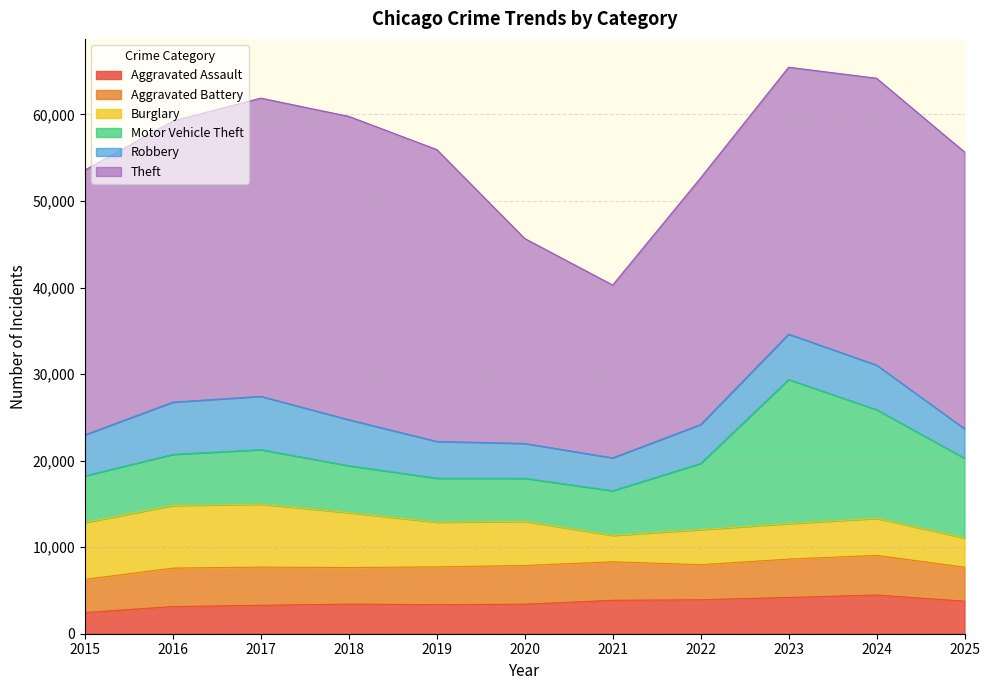

Which series has the widest spread of values?

Theft